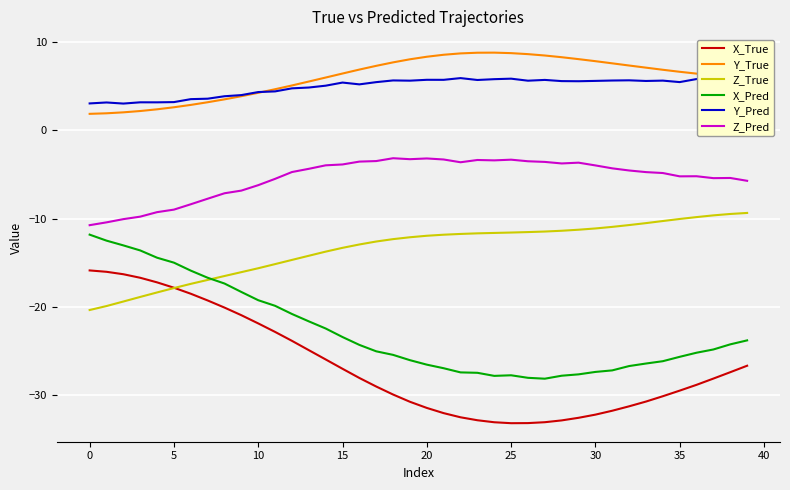

The value of Z_True at 0 is -8.8. True or false?

False